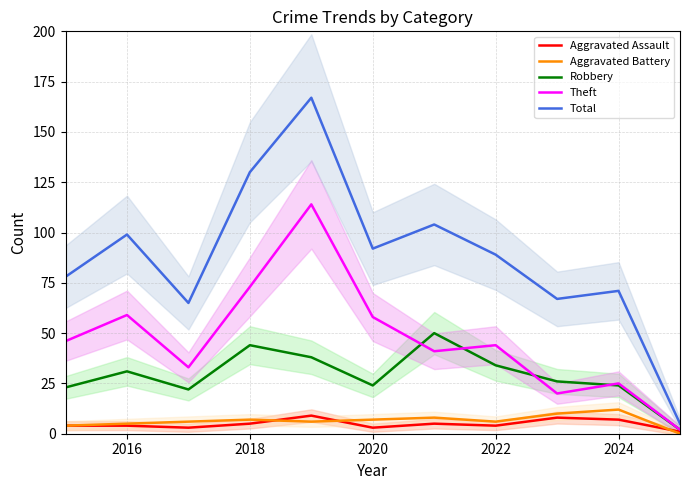

The Total series shows 105 at 2024. True or false?

False